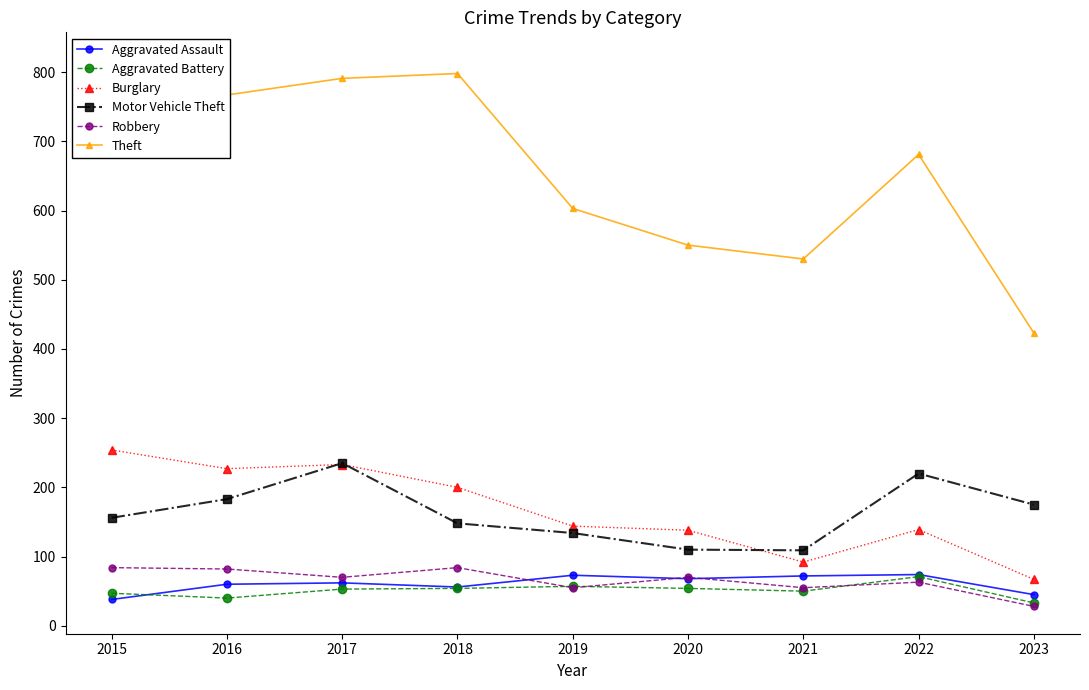

Which series has the largest range (max minus min)?

Theft